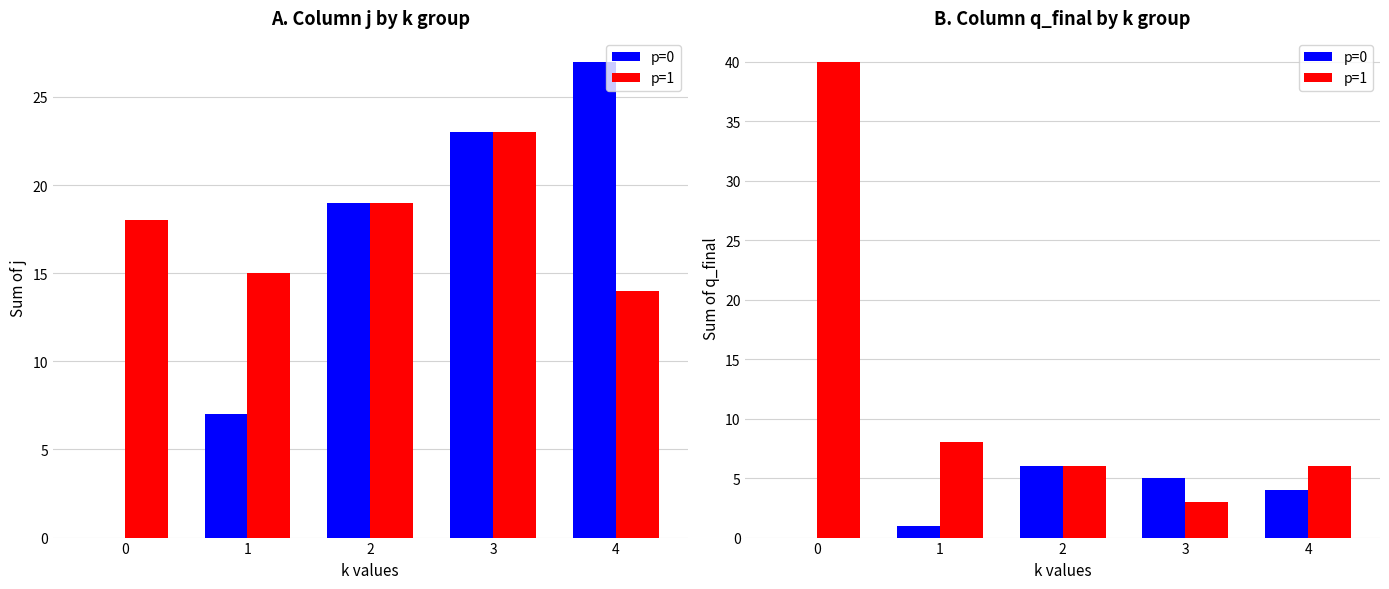

The p=0 series shows 5 at 3. True or false?

True